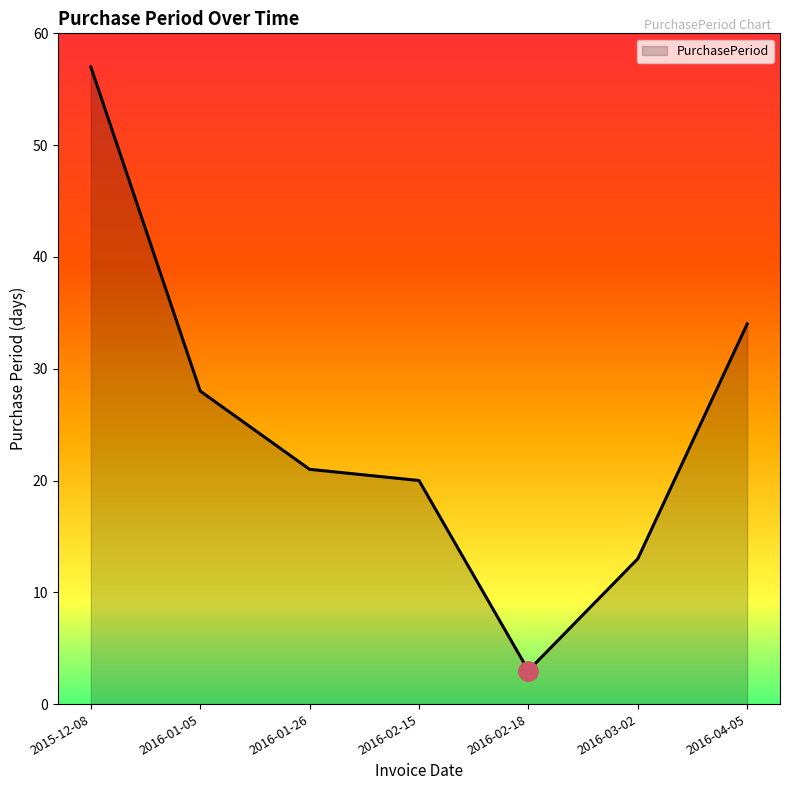

How many series are shown in this chart?

1